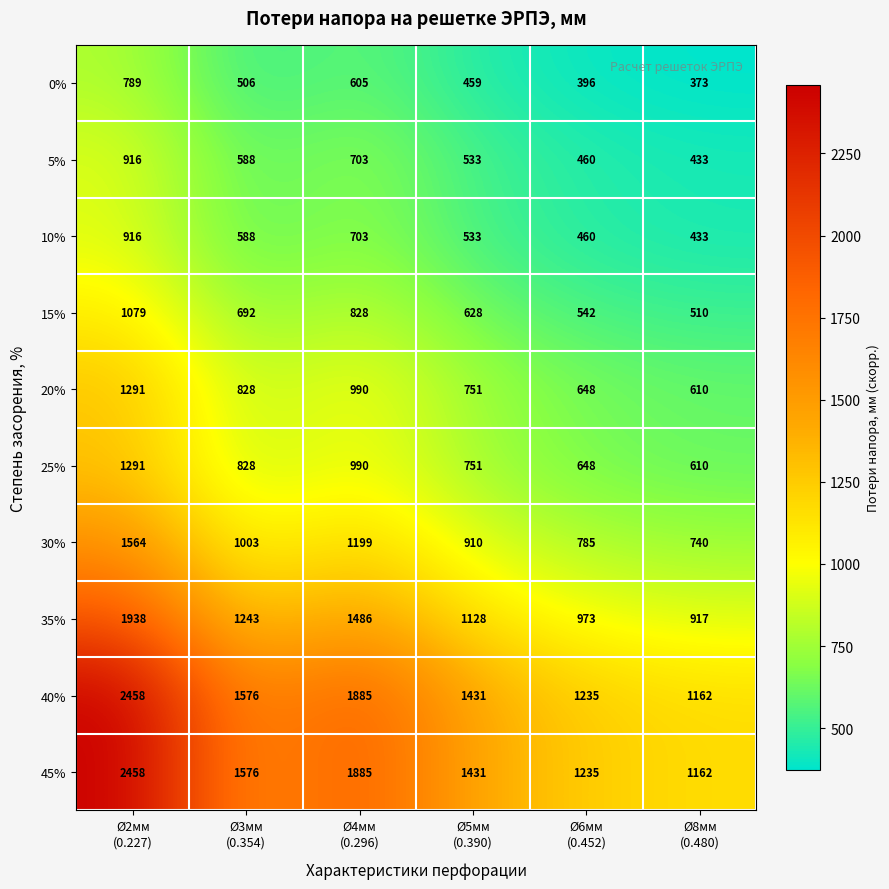

What is the smallest value displayed?

373